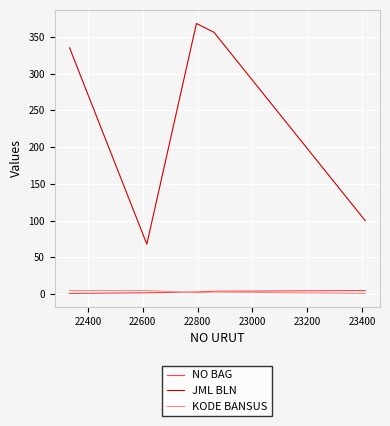

What is the greatest value displayed?

368